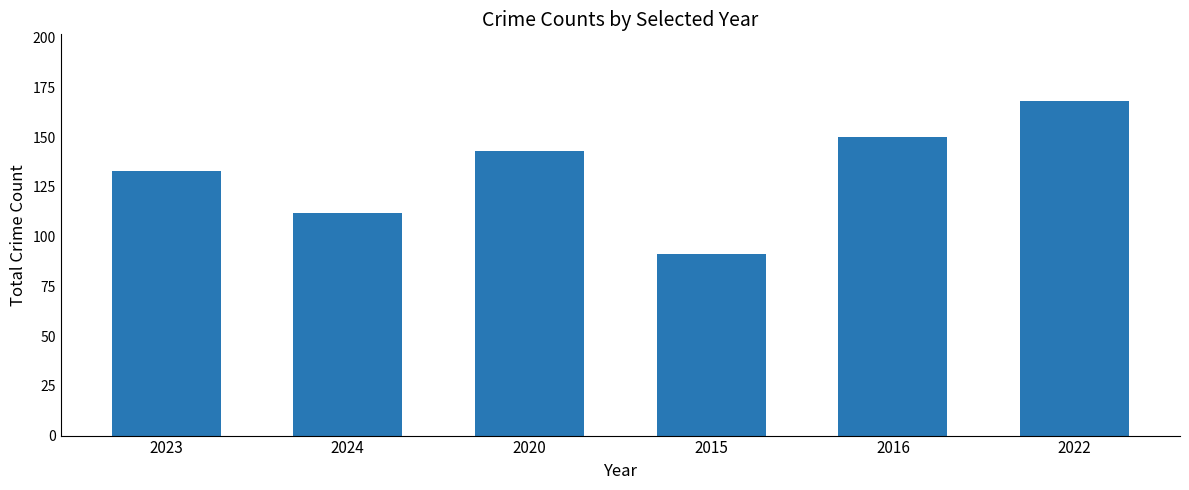

What is the difference between the second highest and minimum values?

59